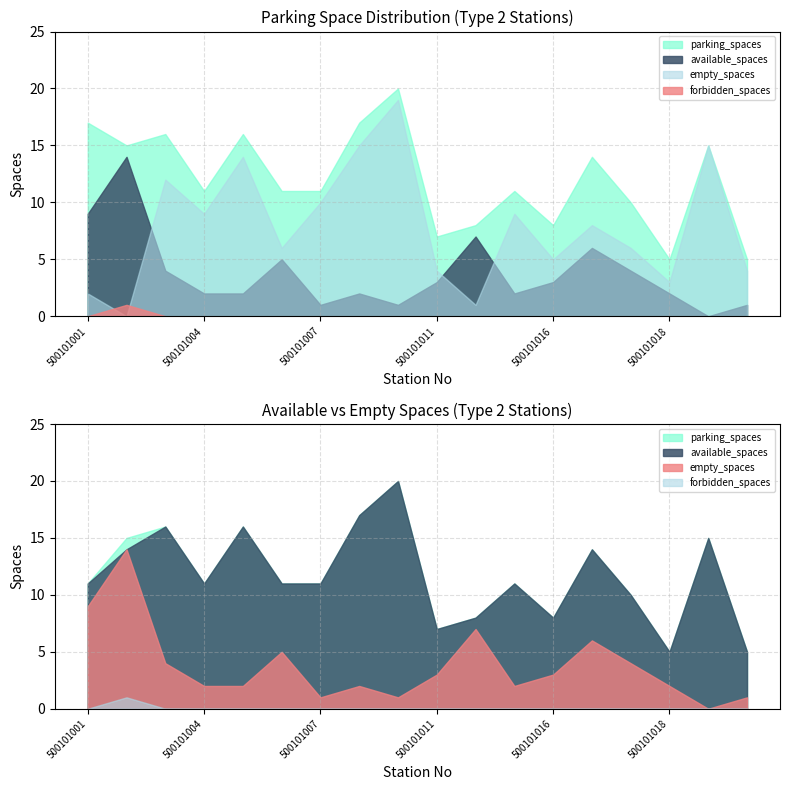

How many values in the parking_spaces series are below 11?

6